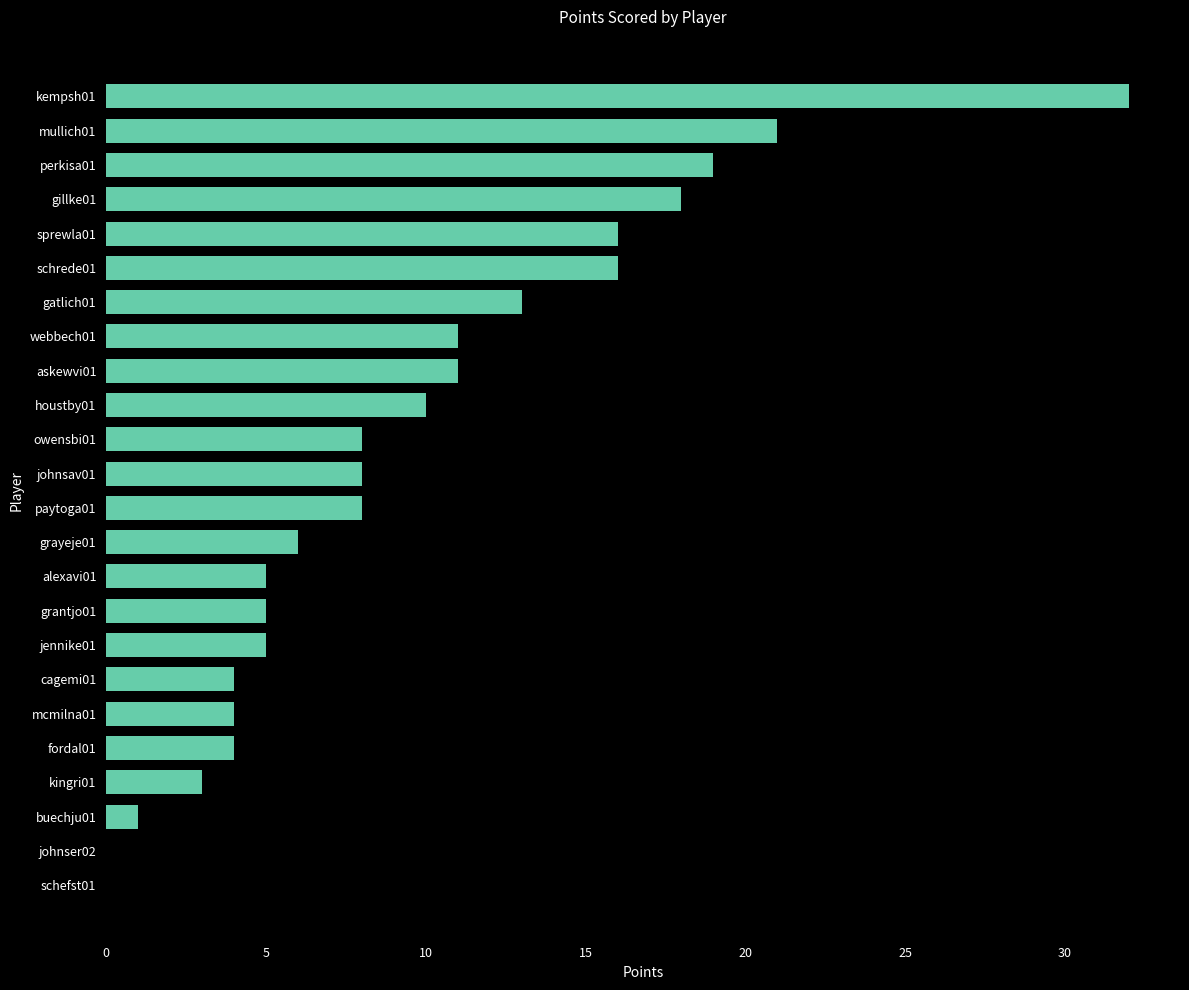

What is the sum of all values?

228